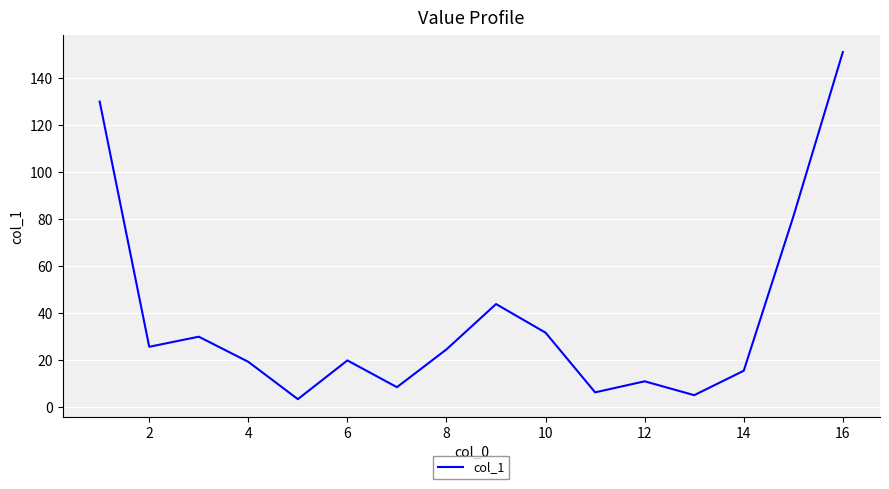

What is the difference between the maximum and minimum values?

147.8